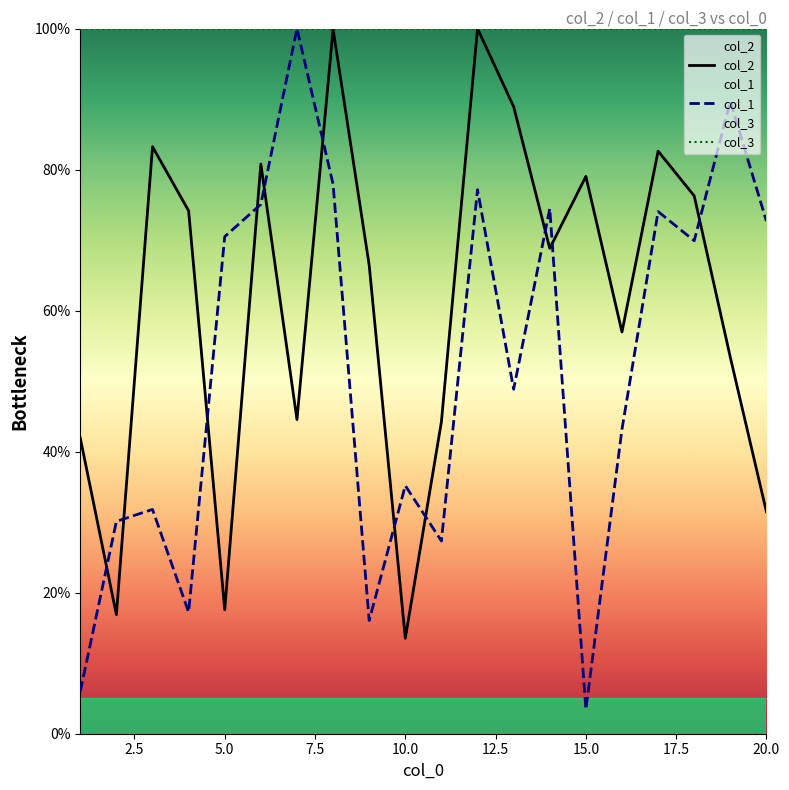

Where does the col_1 series first go above 69?

5.0